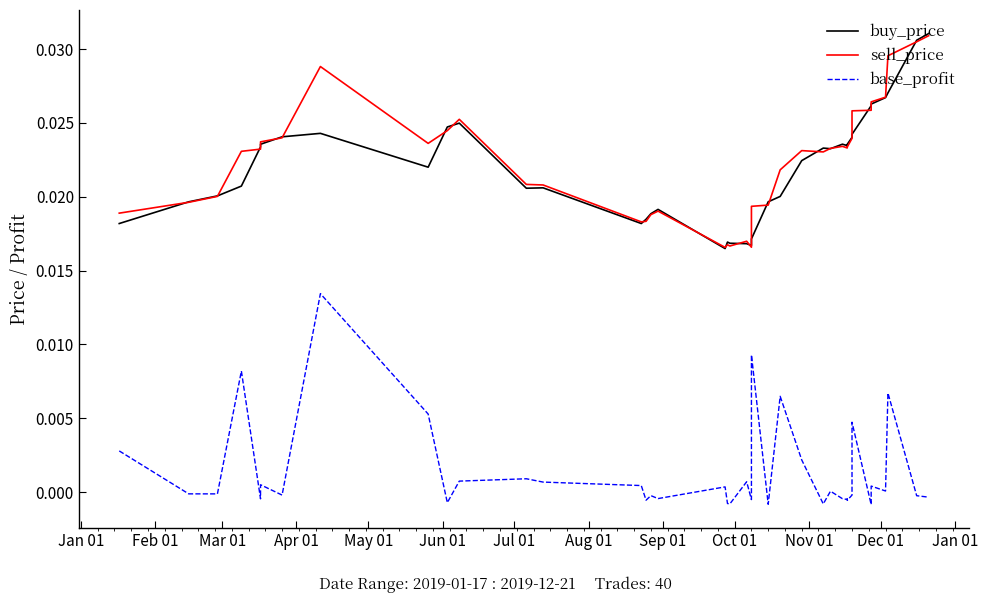

Rank the series at Jan 01 from highest to lowest value.

sell_price, buy_price, base_profit